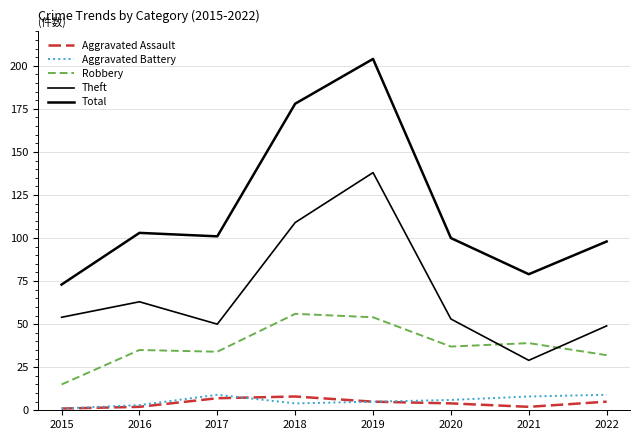

Does the chart have visible grid lines?

Yes